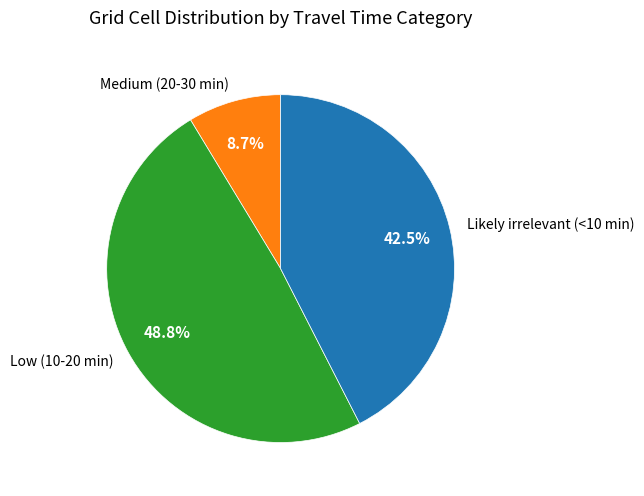

Is it true that Low (10-20 min) is 49% of the pie?

True